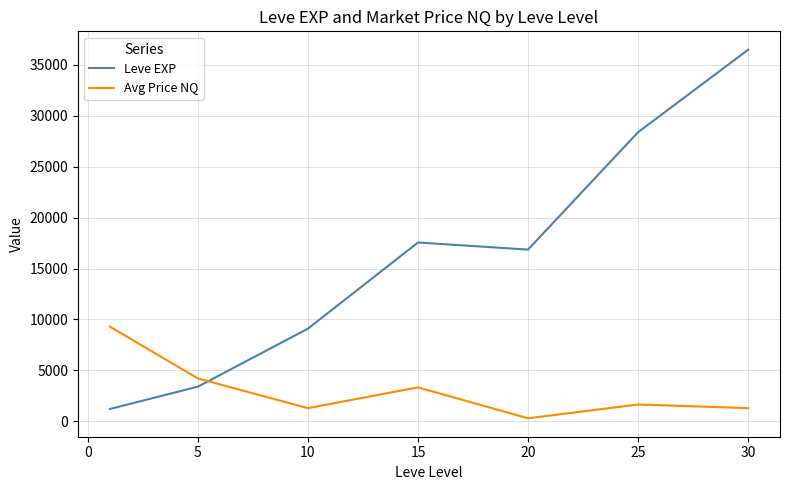

List the series in order of their overall mean, highest first.

Leve EXP, Avg Price NQ